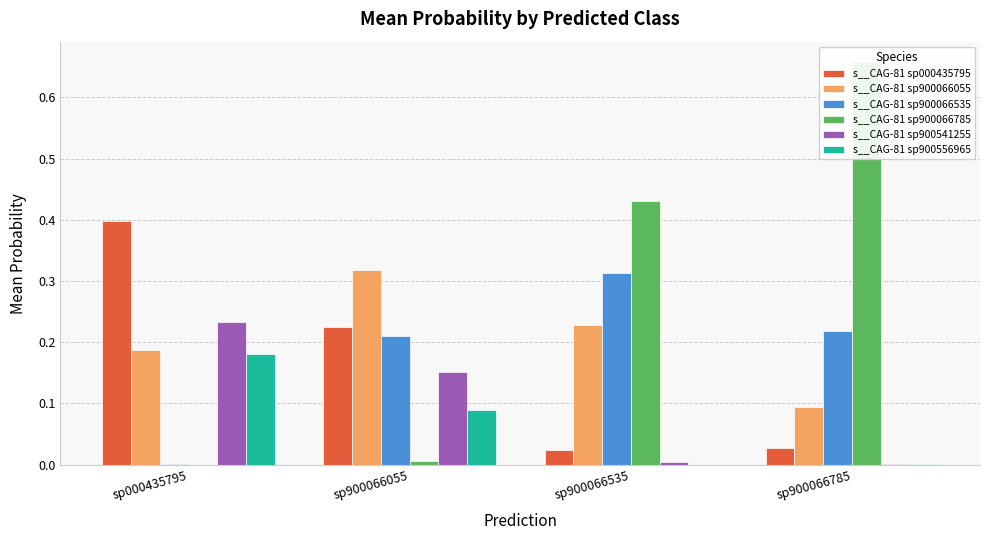

What is the total value across all series at sp000435795?

1.0